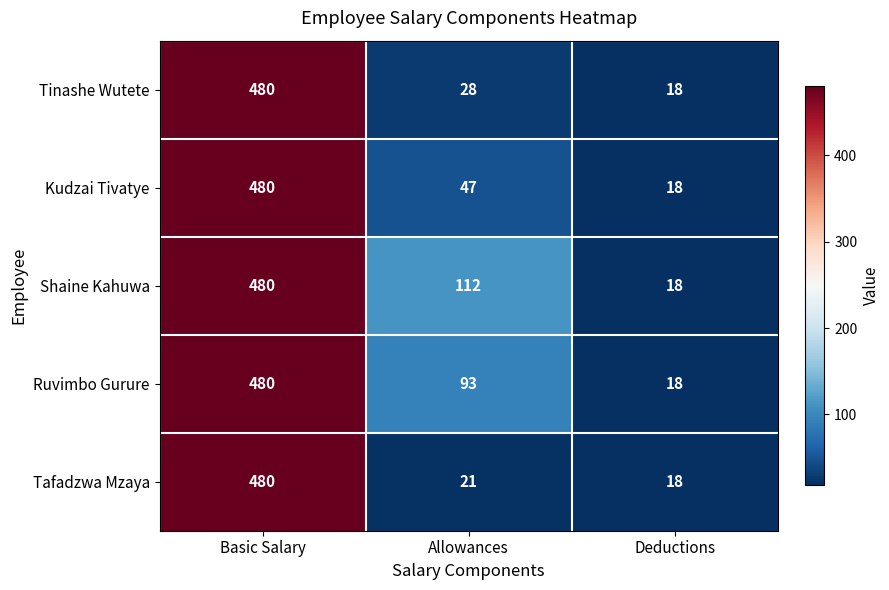

How many distinct data groups are displayed?

5